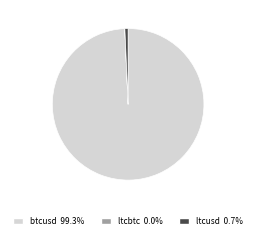

Is it true that ltcusd is 1% of the pie?

True